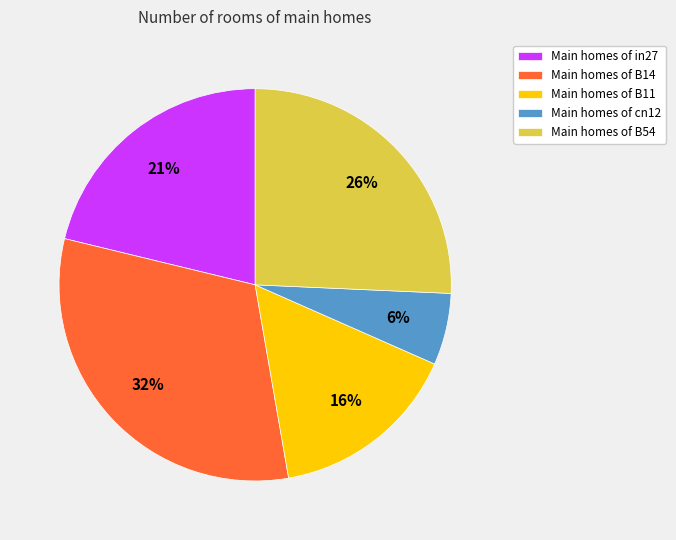

Does any single category account for the majority?

No